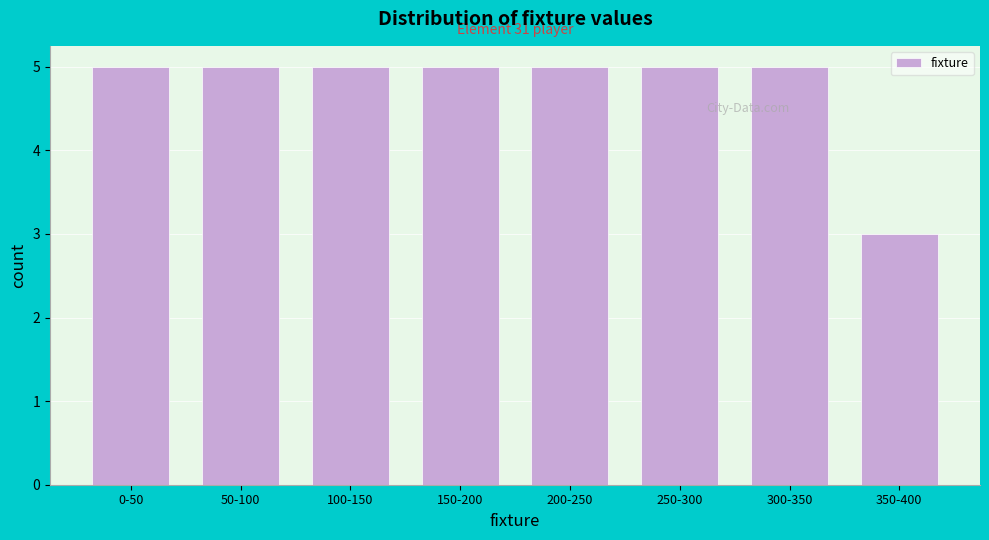

Reading left to right, transcribe all the data shown in this chart.

0-50=5	50-100=5	100-150=5	150-200=5	200-250=5	250-300=5	300-350=5	350-400=3